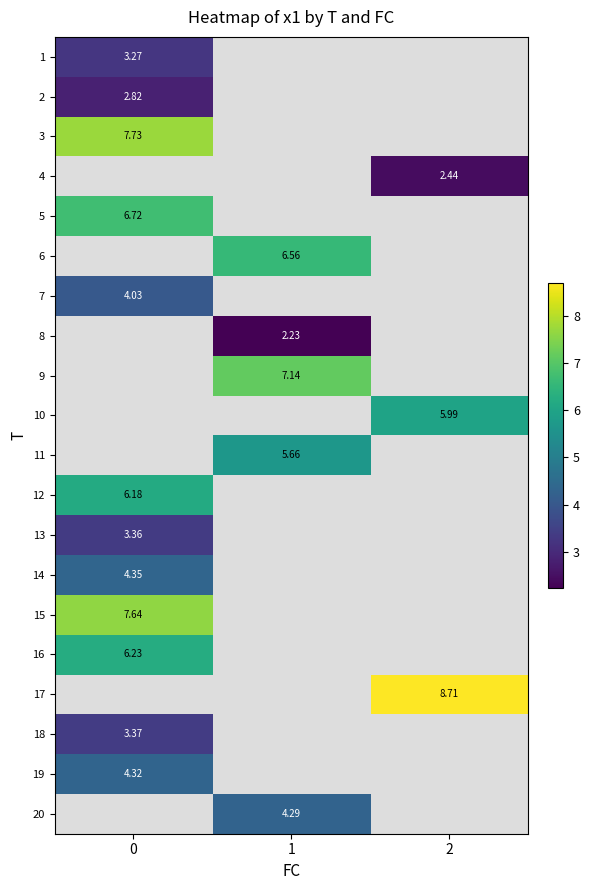

Is the value of 12 at 0 greater than the value of 7 at 0?

Yes